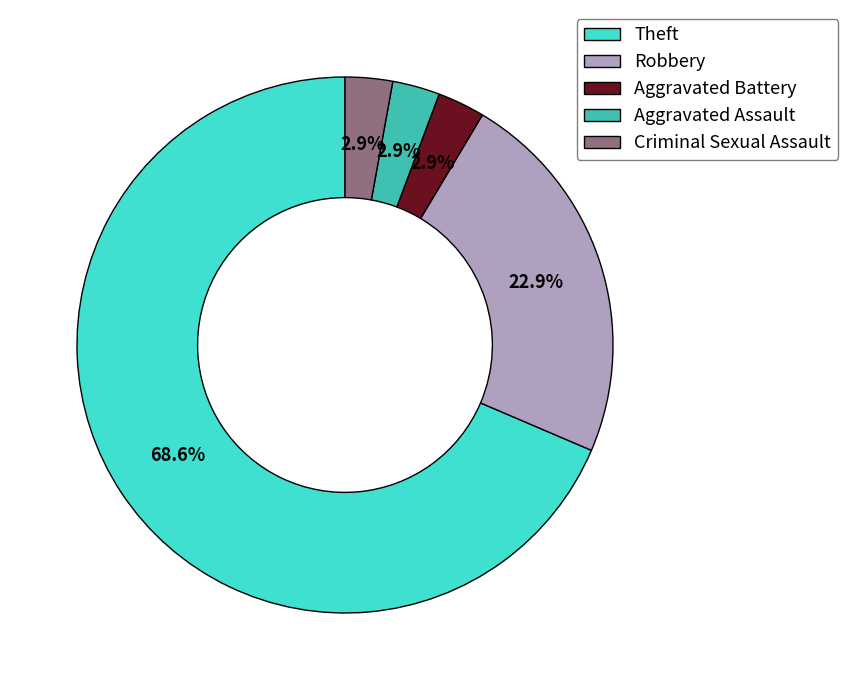

Does Aggravated Assault represent more than half of the total?

No